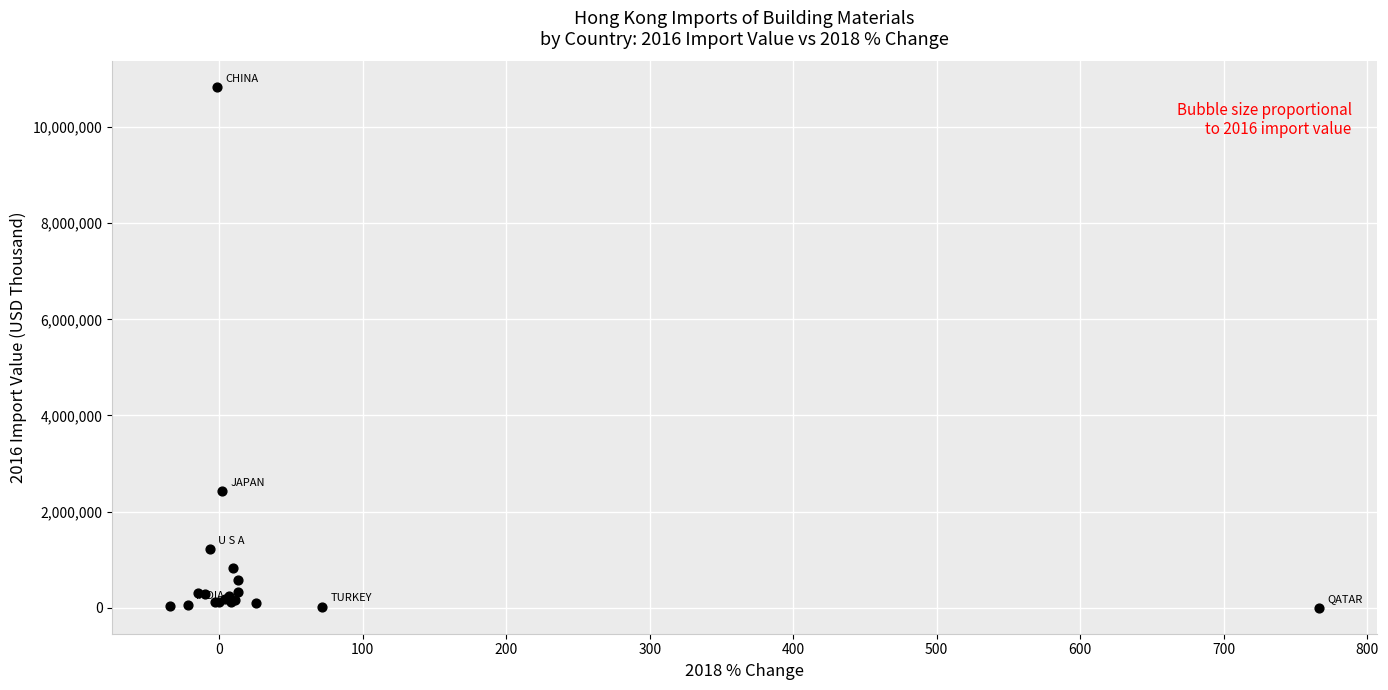

What Y value in the scatter plot is closest to 5412730?

2419363.6